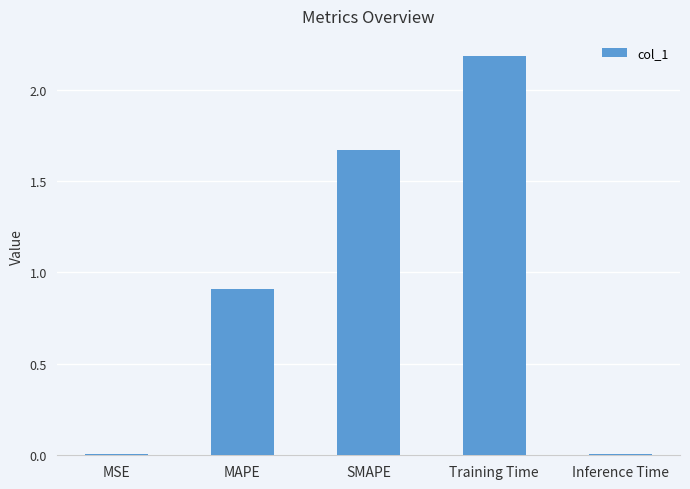

How many distinct data groups are displayed?

1